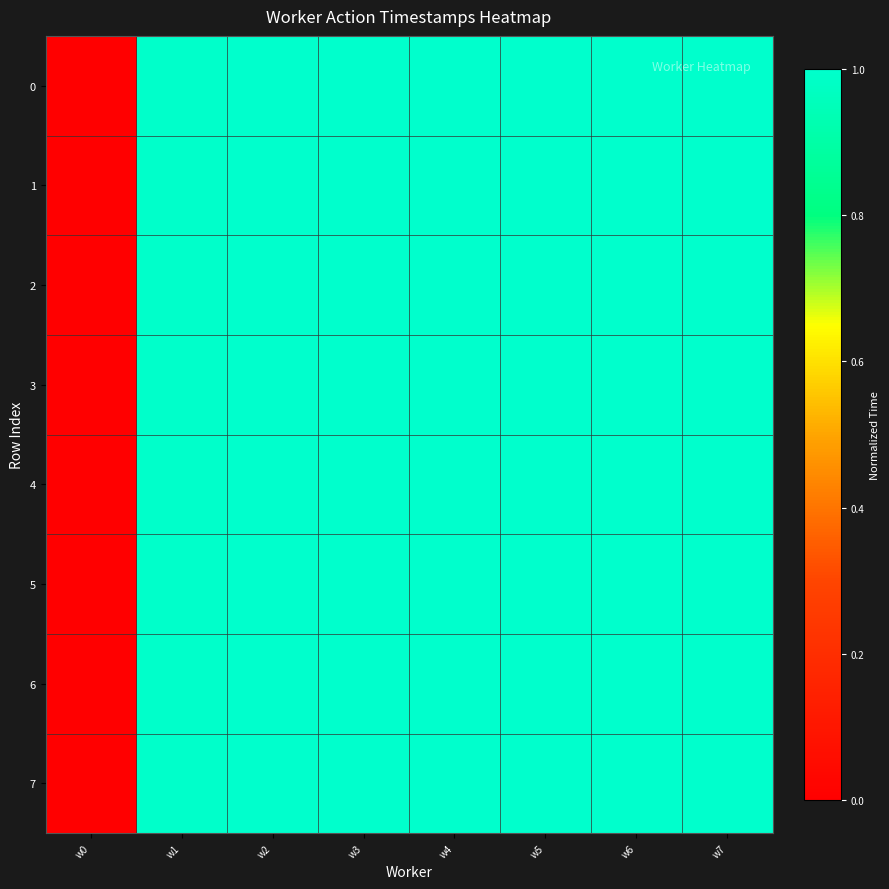

At which category is the sum across all series the highest?

w7